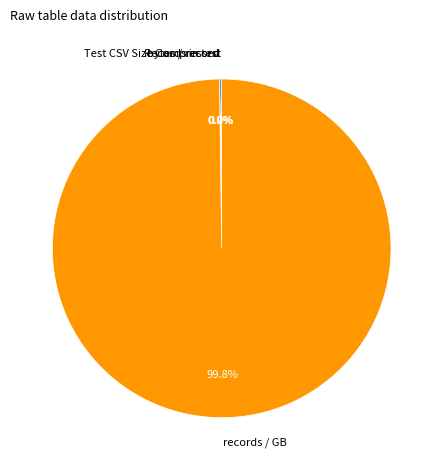

Which slice represents more than half of the pie?

records / GB